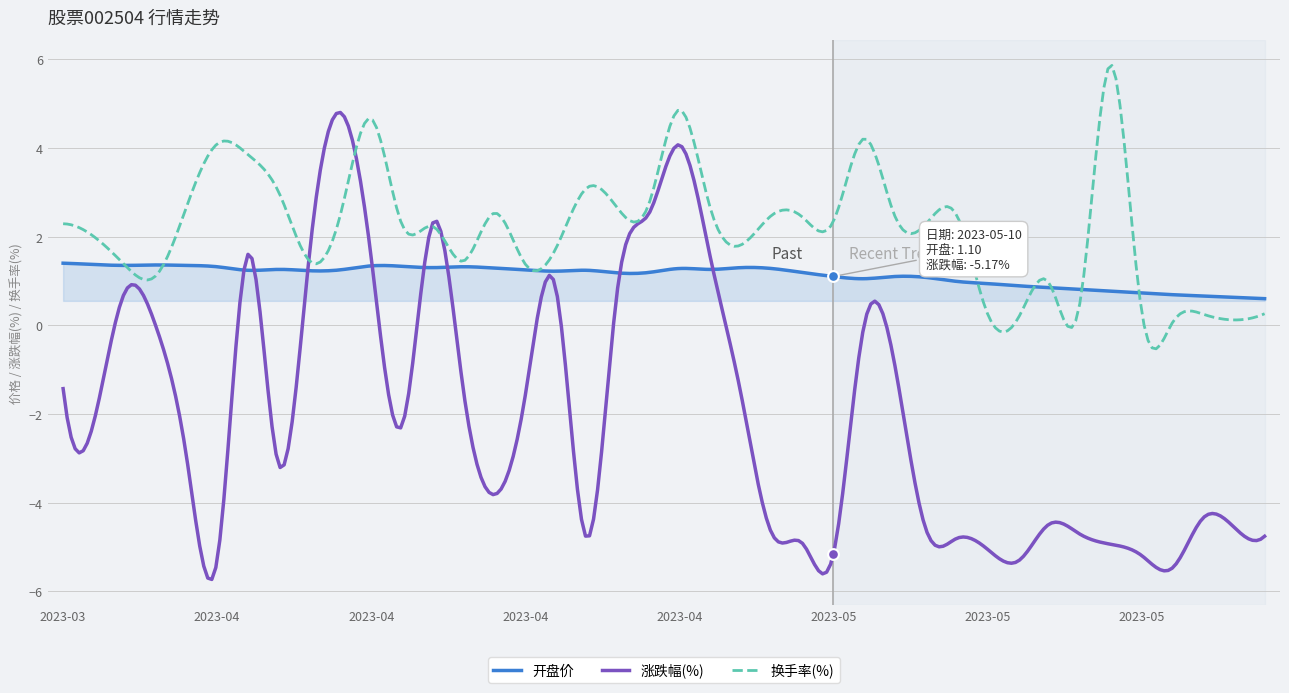

What is the total value across all series at 2023-05-08?

-0.9